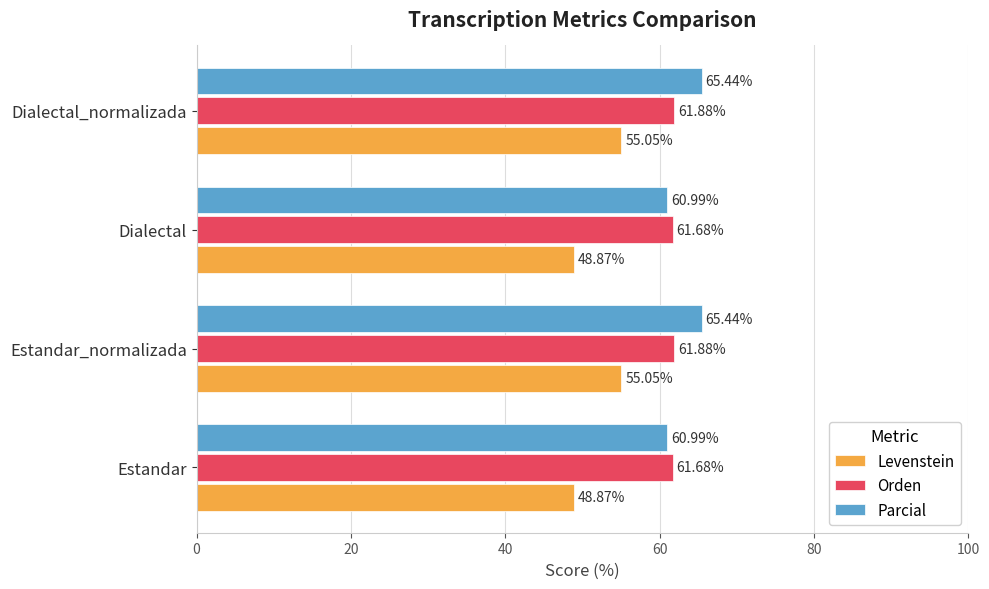

List the series in order of their peak value, lowest first.

Levenstein, Orden, Parcial